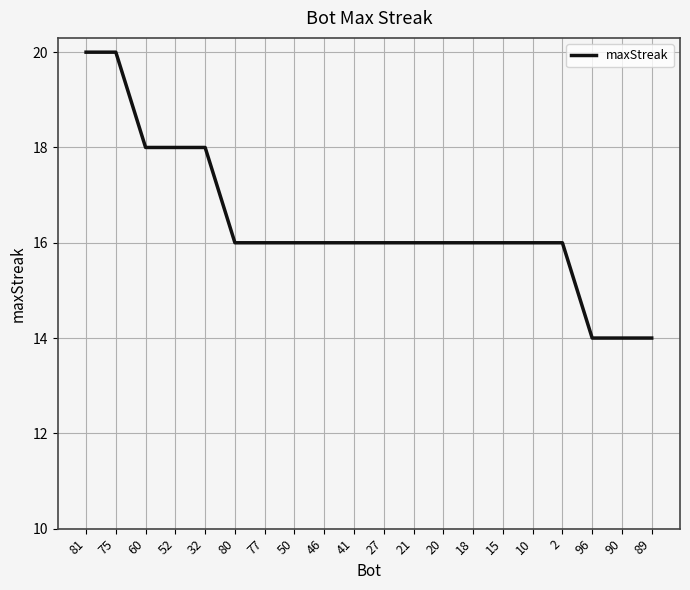

What is the maximum value shown in the chart?

20